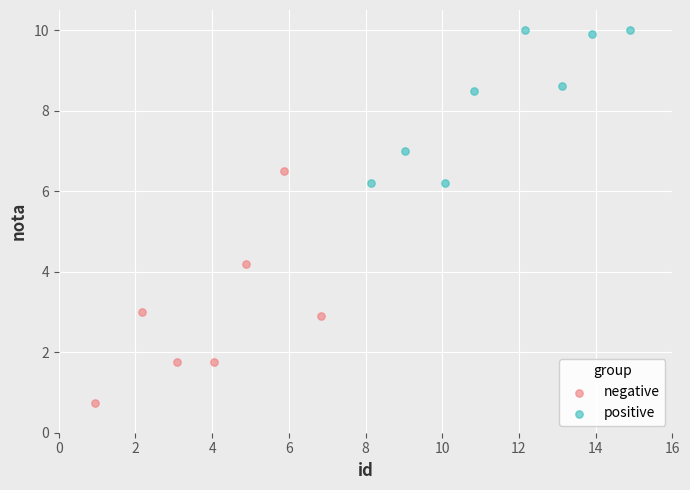

Which series reaches the minimum Y coordinate?

negative